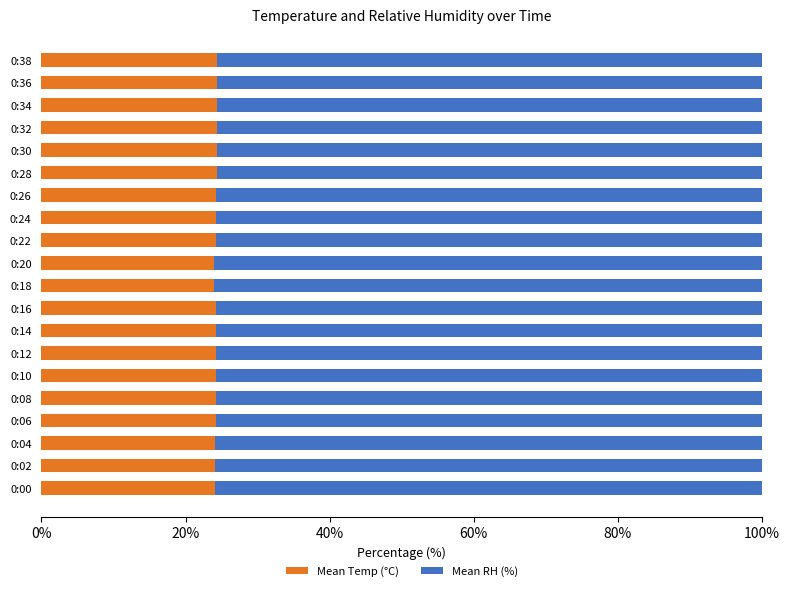

What is the maximum value for Mean Temp (°C)?

24.4